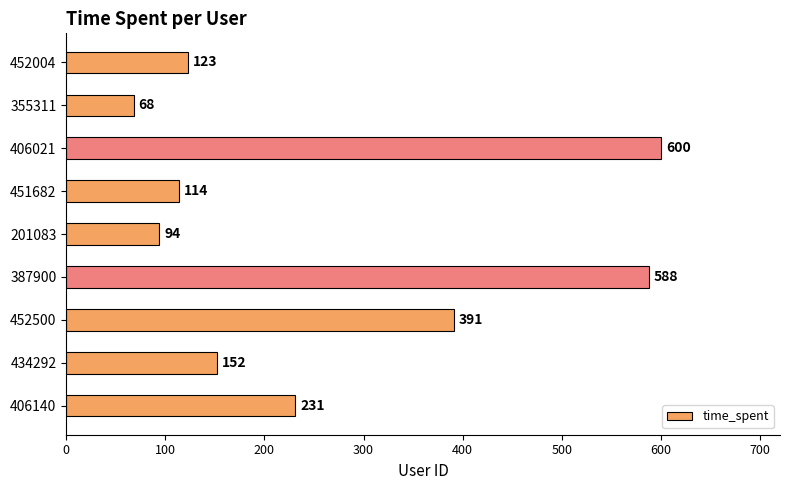

What is the smallest value displayed?

68